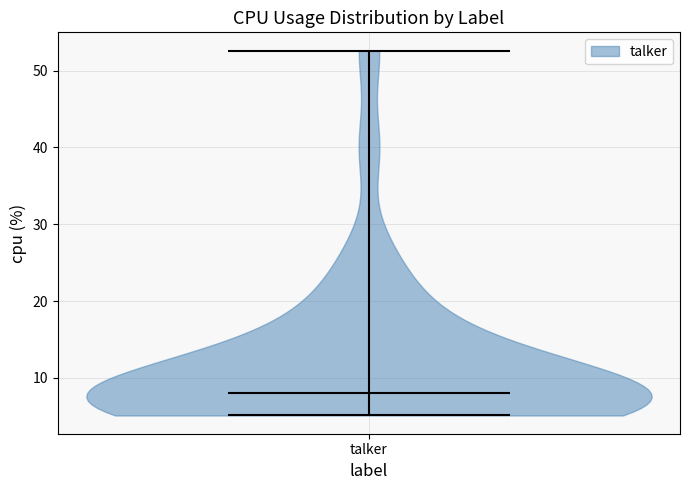

What is the lowest point the violin for talker reaches on the y-axis? The values are not printed on the chart, so give them approximately, as read against the axis.

5